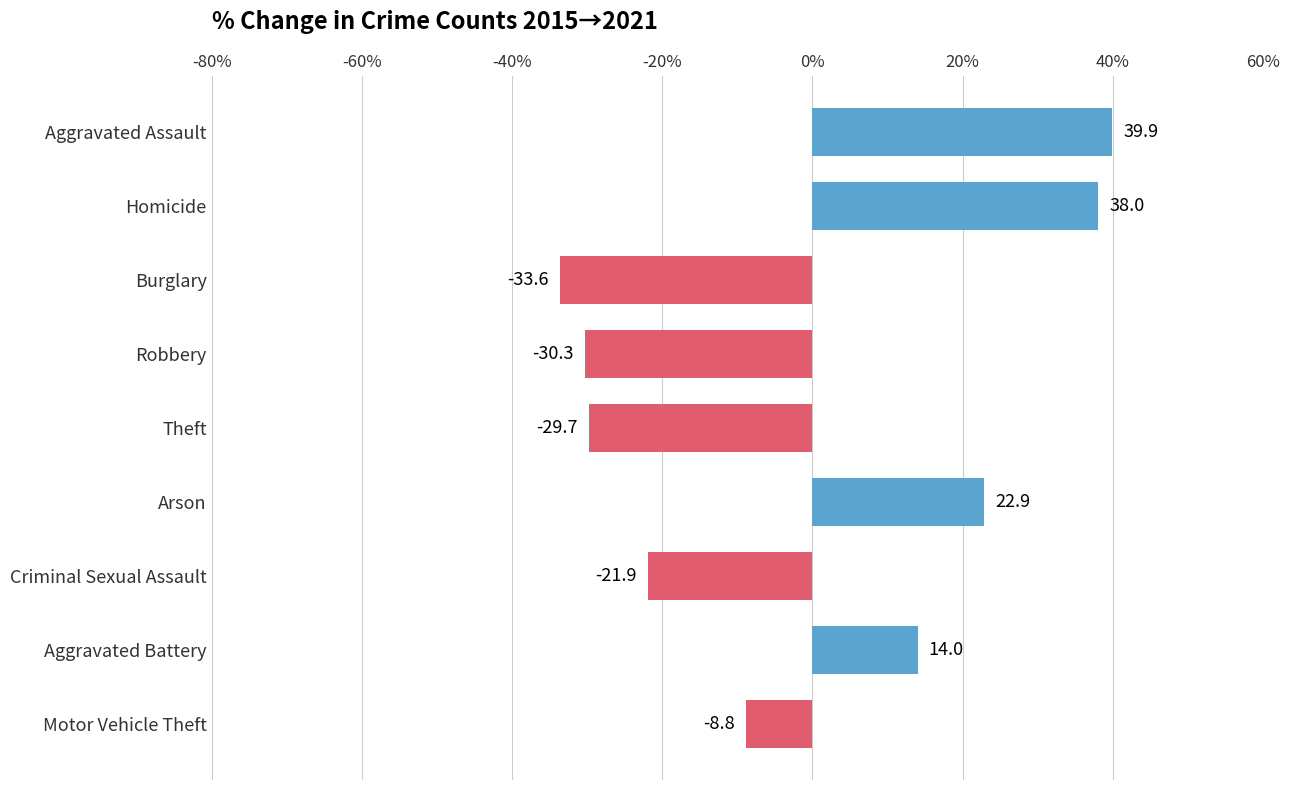

The chart shows a value of -8.8 at Motor Vehicle Theft. True or false?

True